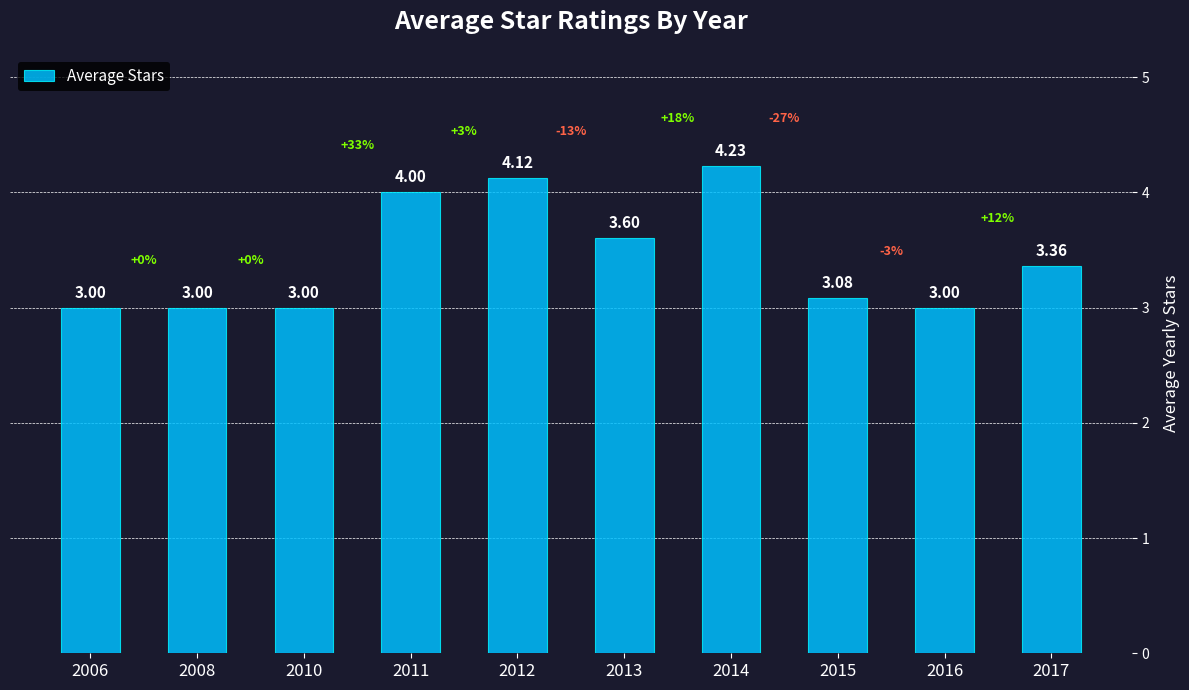

What is the change in value from 2010 to 2012?

+1.1